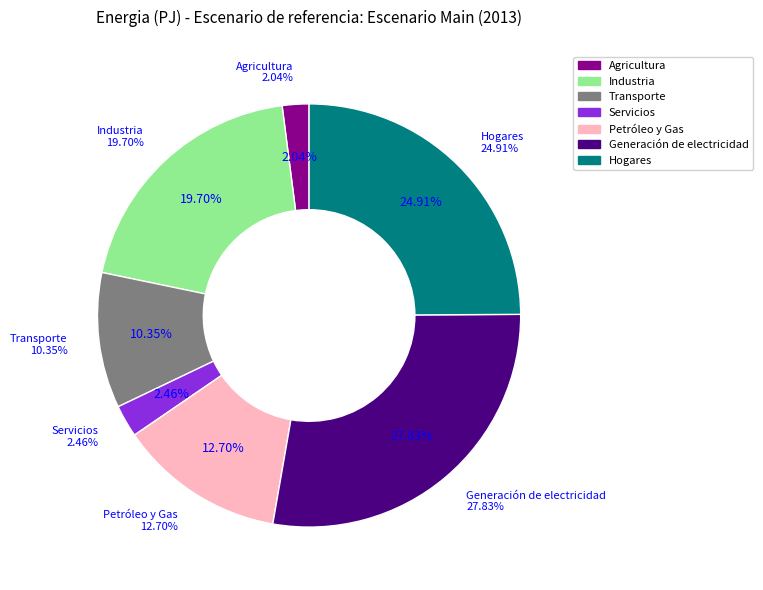

The Hogares slice represents 39% of the pie. True or false?

False